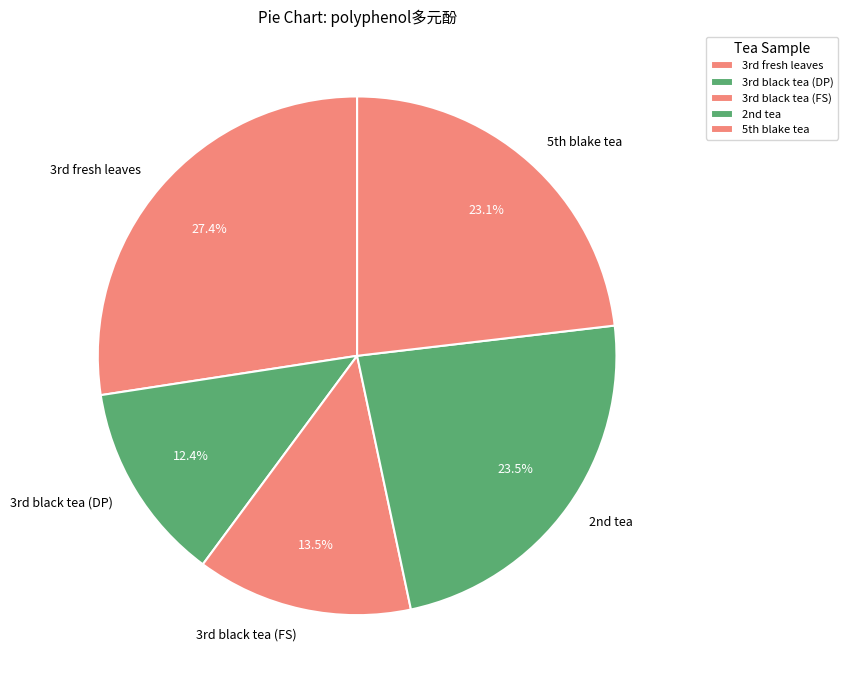

Which slice is the largest?

3rd fresh leaves